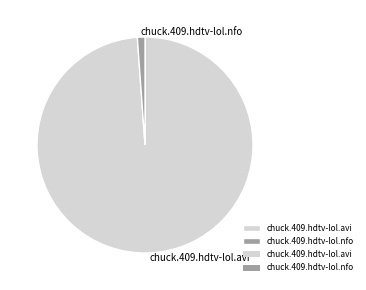

Count the number of slices in the pie.

2